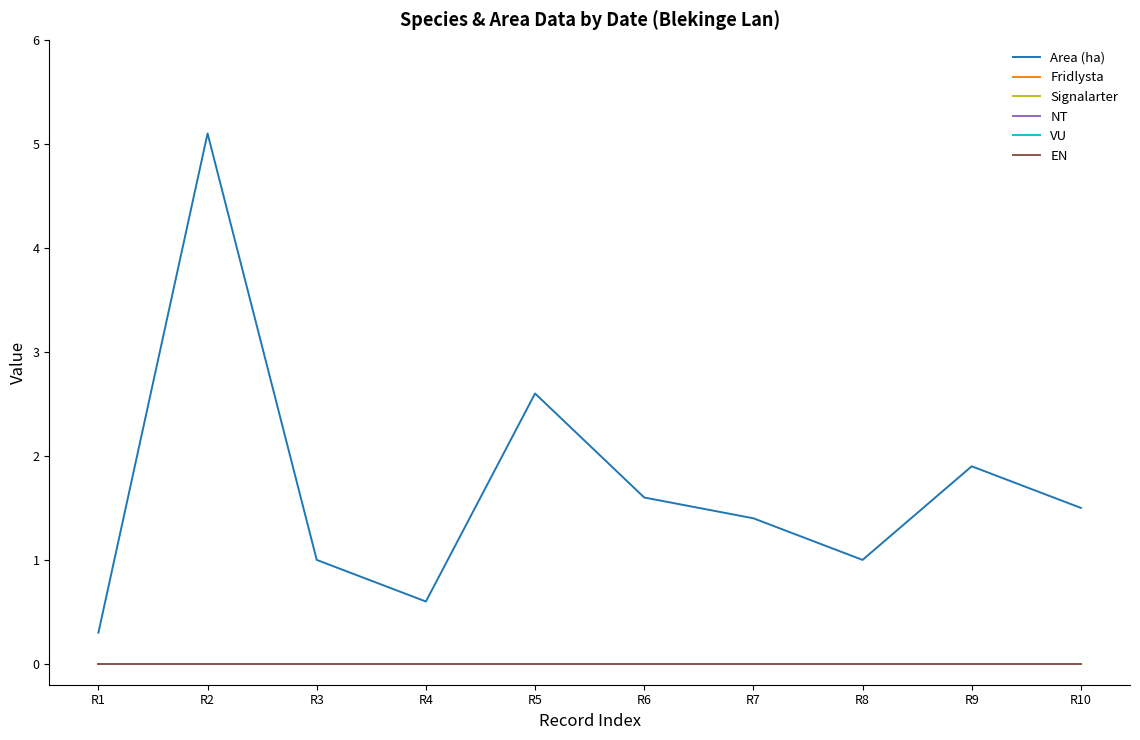

At how many categories does at least one series exceed 0?

10